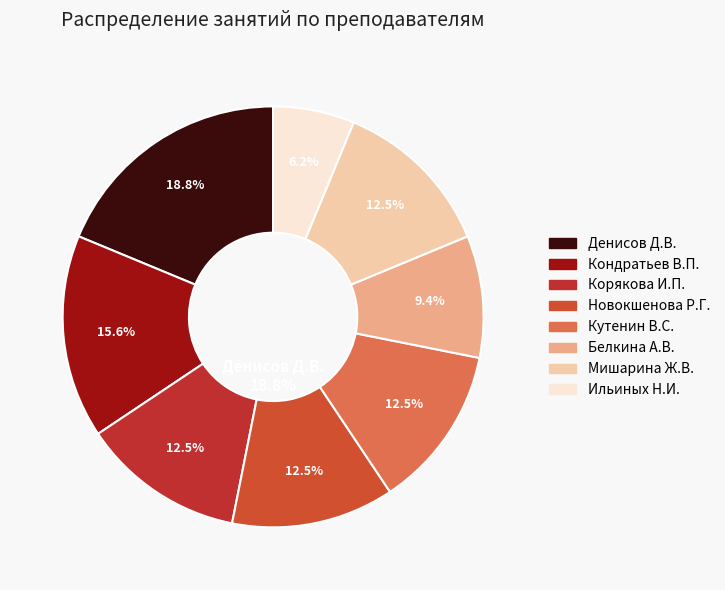

What is the total percentage of Кутенин В.С. and Белкина А.В.?

21.9%